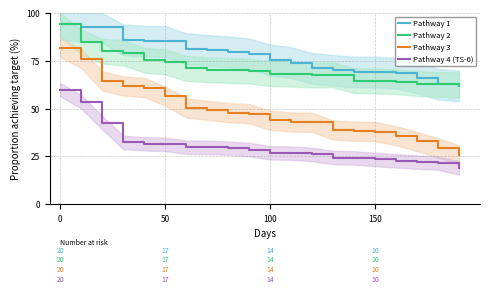

What is the lowest value of the Pathway 4 (TS-6) series?

19.0